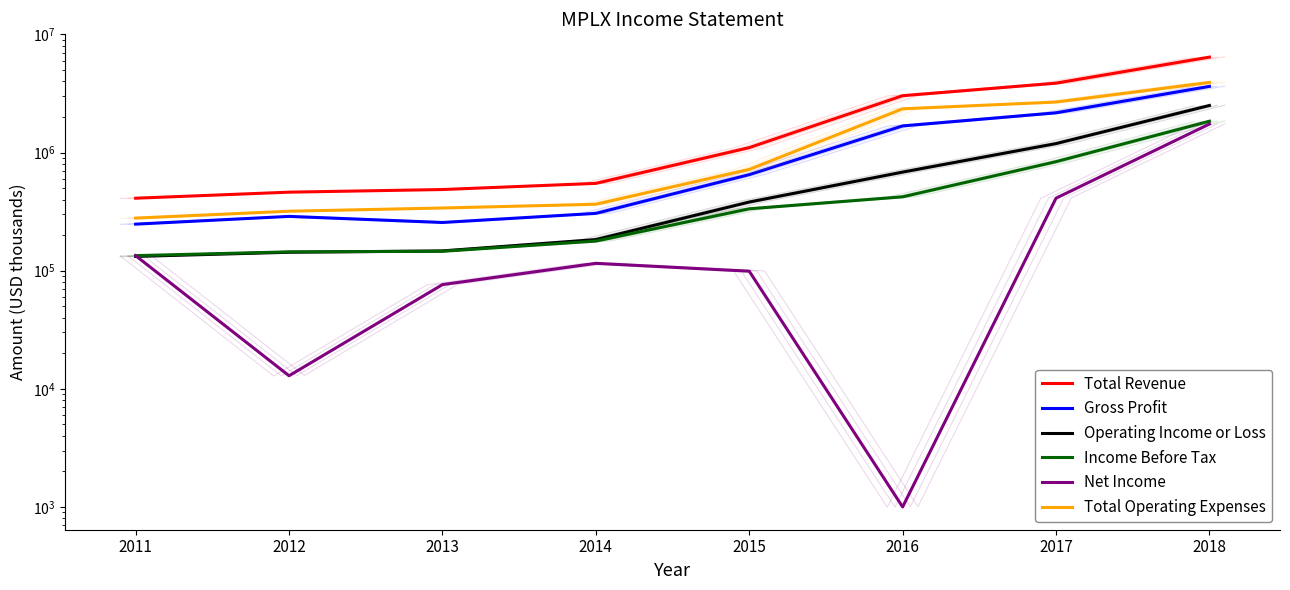

Reading right to left, list all the values displayed in this chart.

Total Revenue: 2018=6425000	2017=3867000	2016=3028000	2015=1101000	2014=548300	2013=486300	2012=461900	2011=410600
Gross Profit: 2018=3632000	2017=2169000	2016=1680000	2015=650000	2014=305500	2013=255800	2012=288100	2011=247700
Operating Income or Loss: 2018=2503000	2017=1191000	2016=683000	2015=381000	2014=183300	2013=147000	2012=143200	2011=132000
Income Before Tax: 2018=1842000	2017=837000	2016=422000	2015=334000	2014=178000	2013=145900	2012=144300	2011=134100
Net Income: 2018=1743000	2017=411000	2016=1000	2015=99000	2014=115400	2013=76200	2012=12900	2011=134000
Total Operating Expenses: 2018=3922000	2017=2676000	2016=2345000	2015=720000	2014=365000	2013=339300	2012=318700	2011=278600